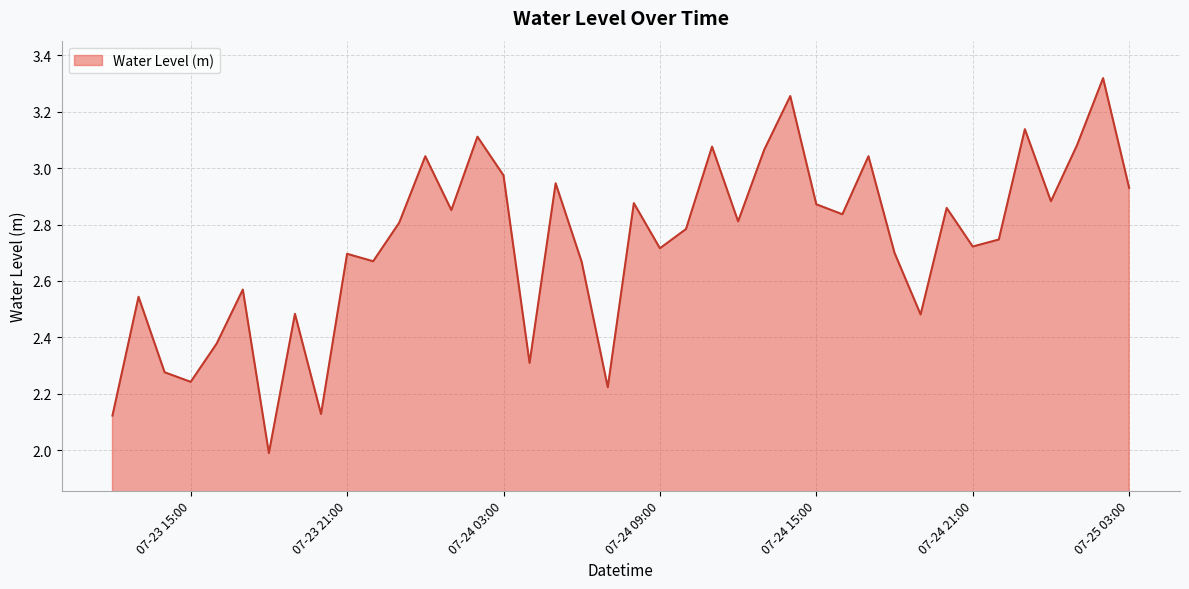

What is the smallest value displayed?

2.0